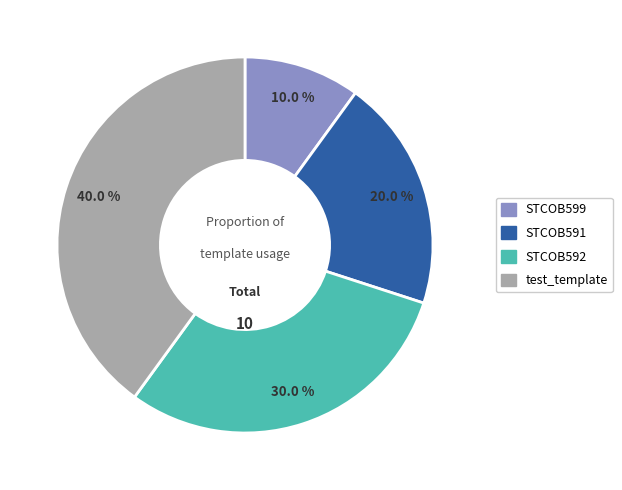

Is there any slice that represents more than half of the pie?

No